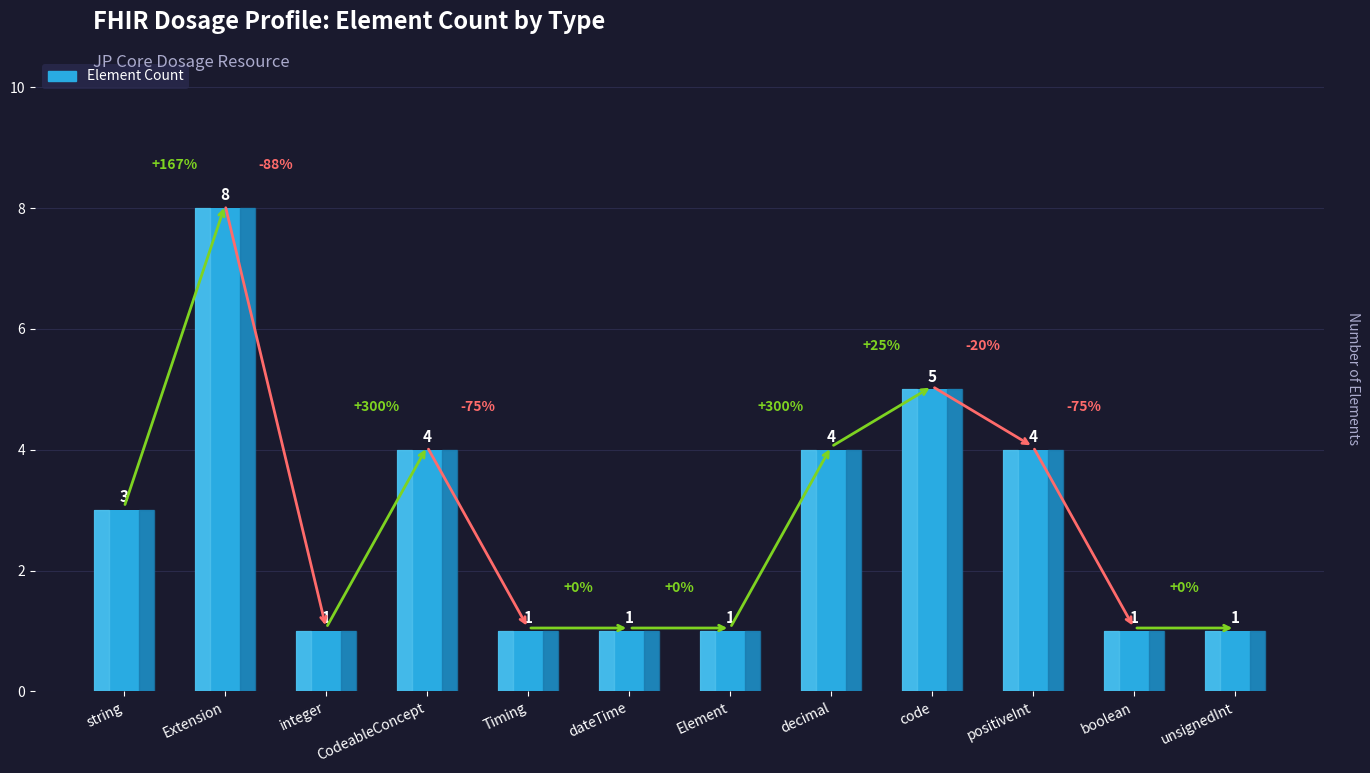

Are the bars grouped side by side (vs. stacked)?

No